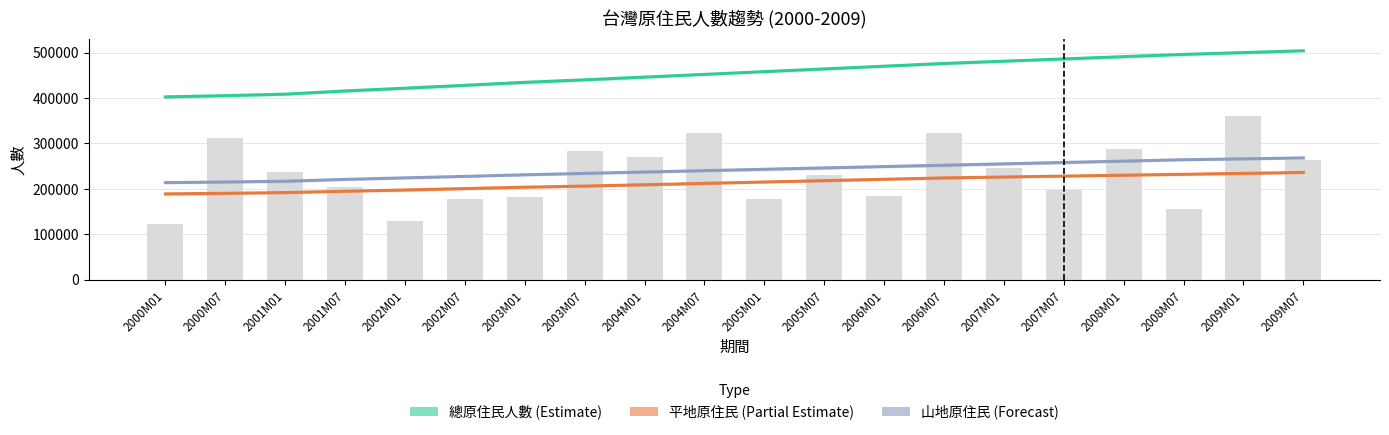

At which category does the chart reach its peak across all series?

2009M07